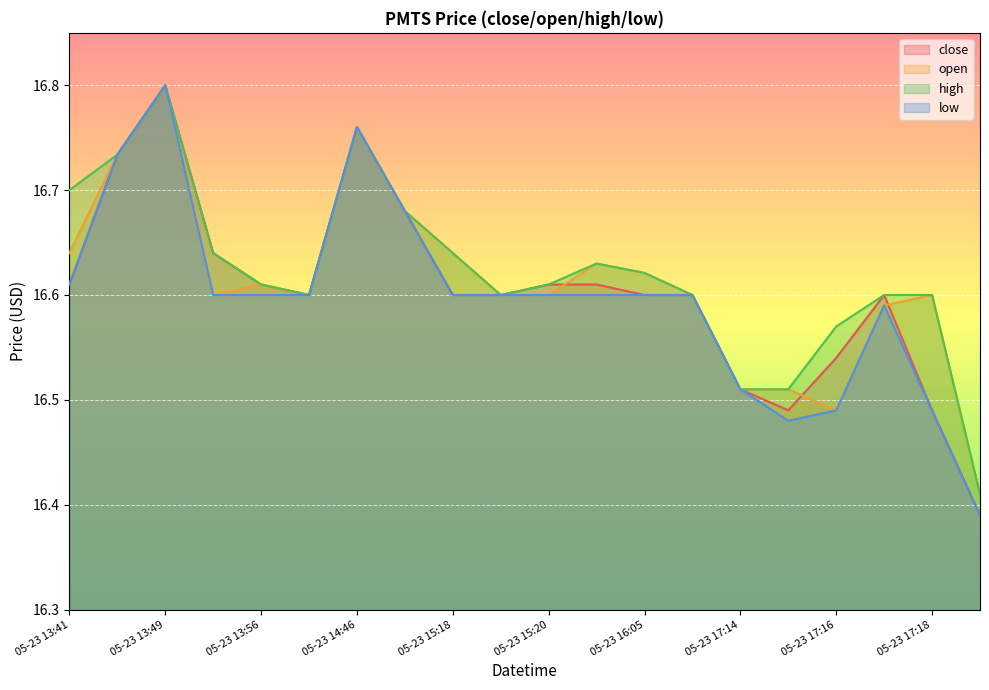

True or false: low has a value of 16.6 at 05-23 16:17.

True